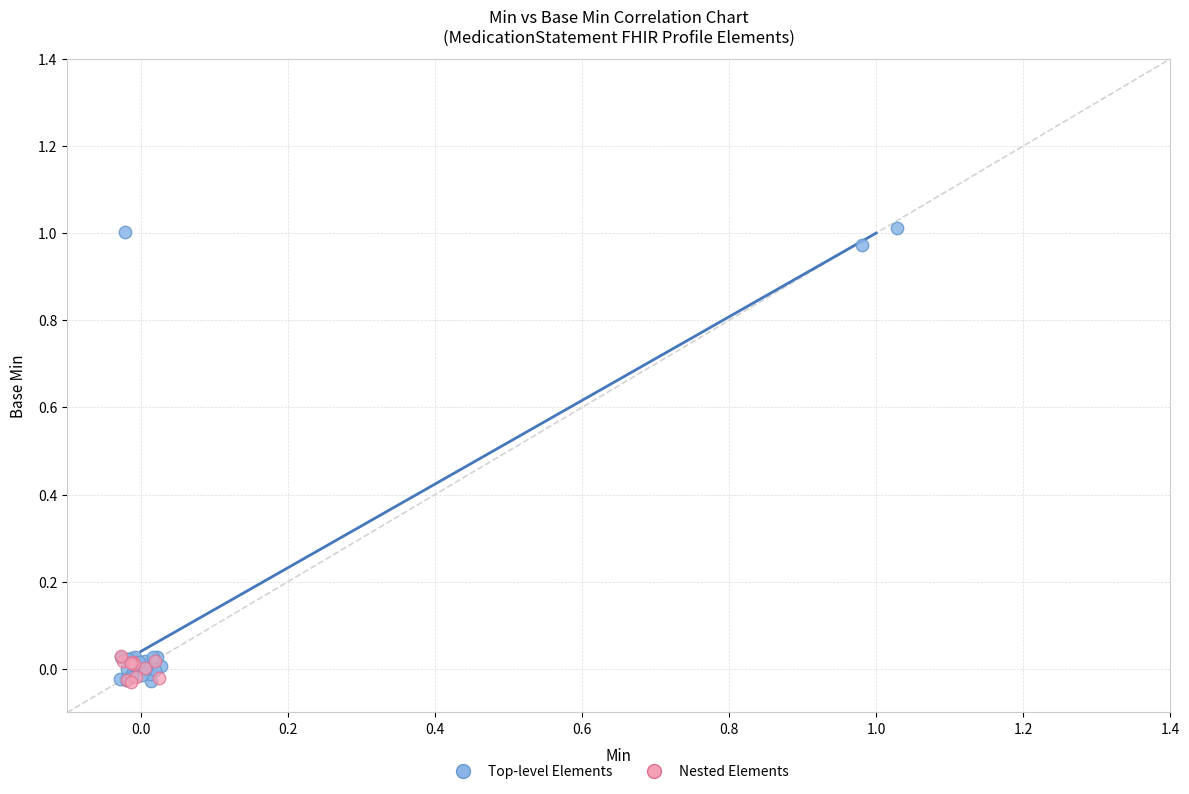

Which series contains the highest Y value?

Top-level Elements